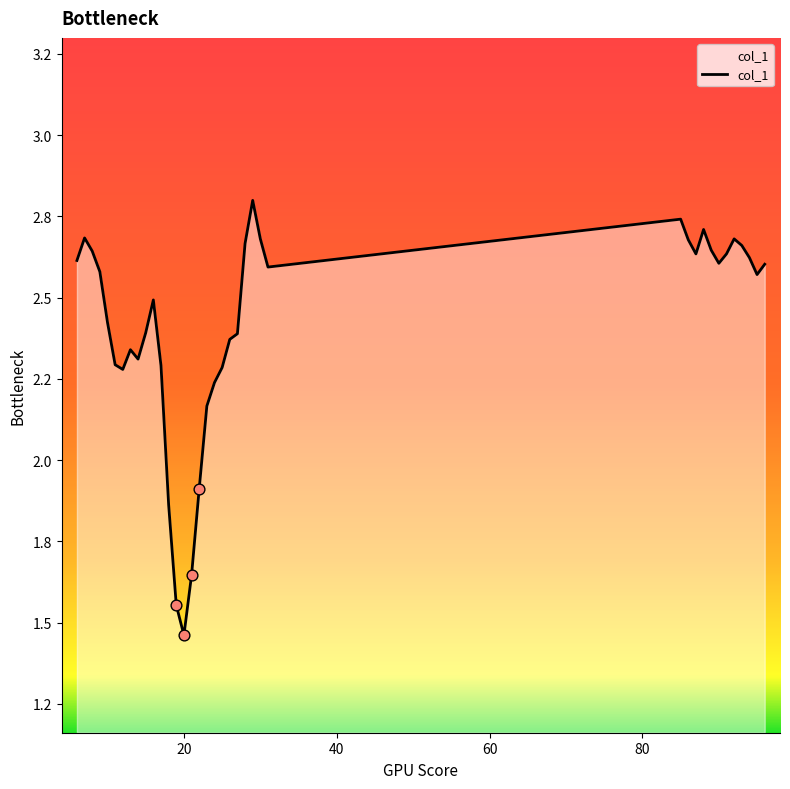

Is this an area chart (filled region under the line)?

Yes